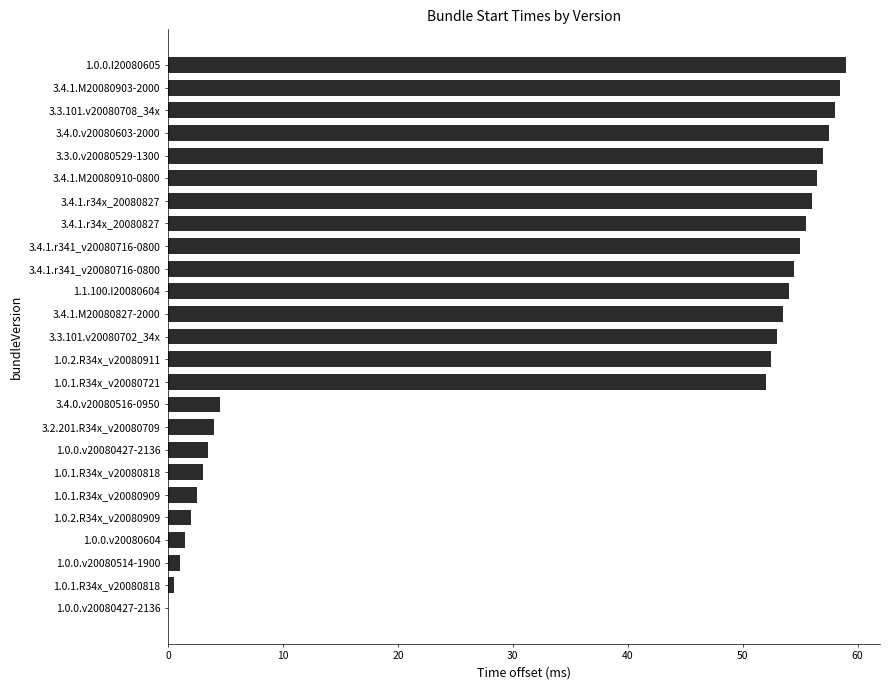

What is the difference between the maximum and second lowest values?

58.5